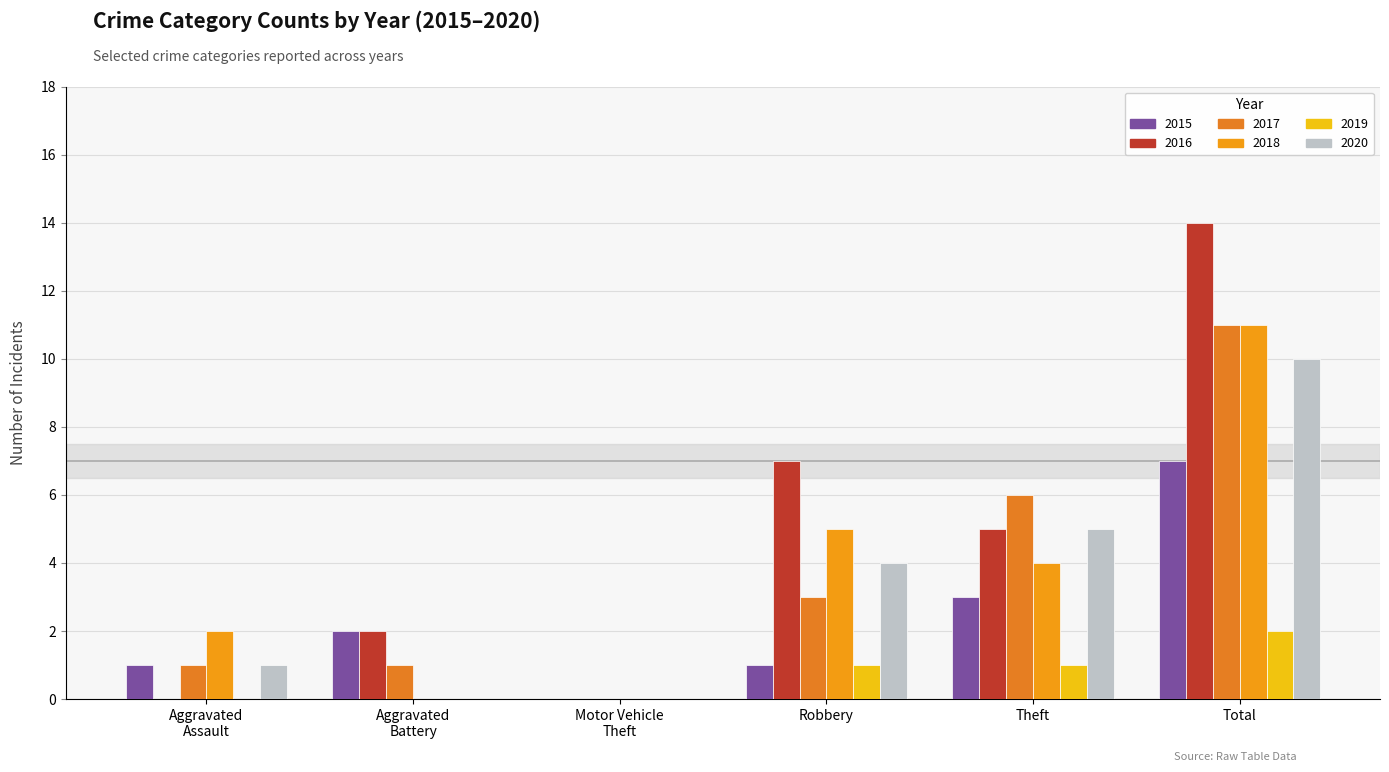

Where does the 2018 series first go above 4?

Robbery